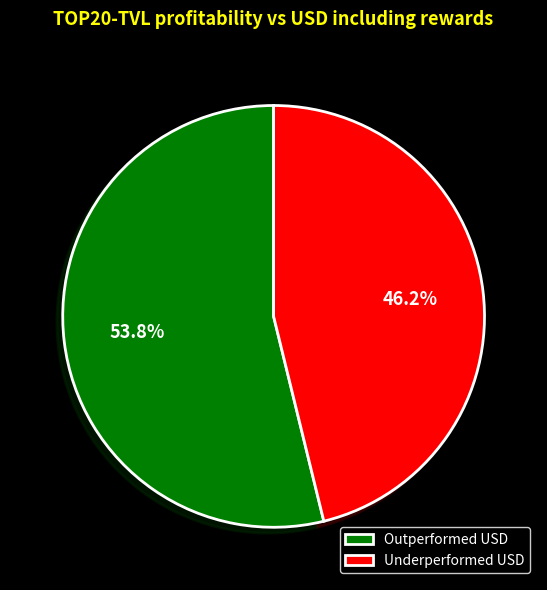

What portion of the pie excludes Outperformed USD?

46.2%